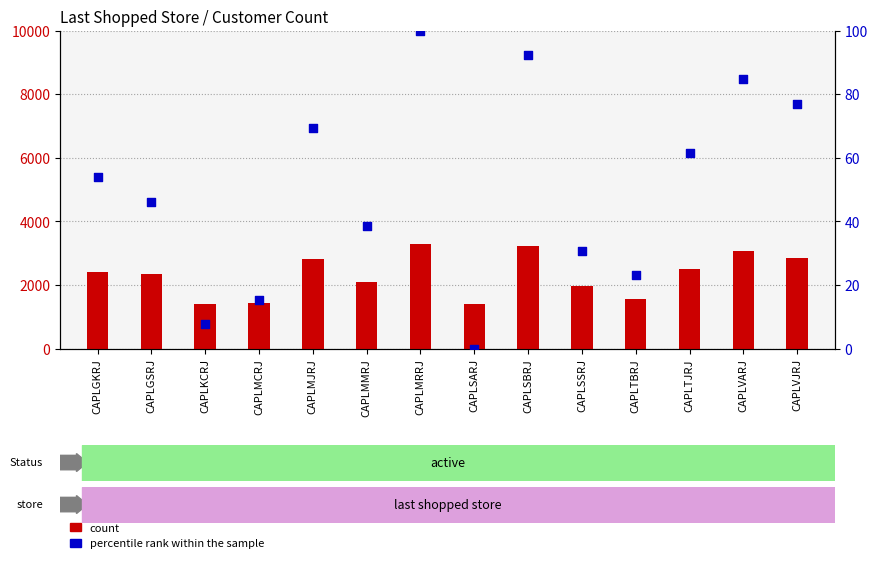

Which series reaches the maximum Y coordinate?

count